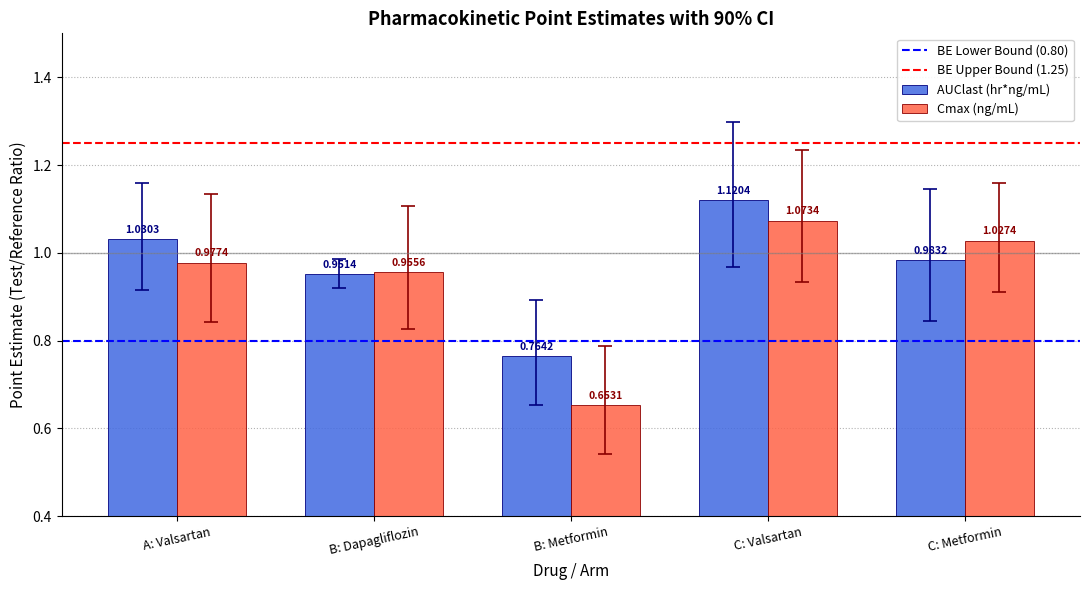

At which category is the sum across all series the highest?

C: Valsartan